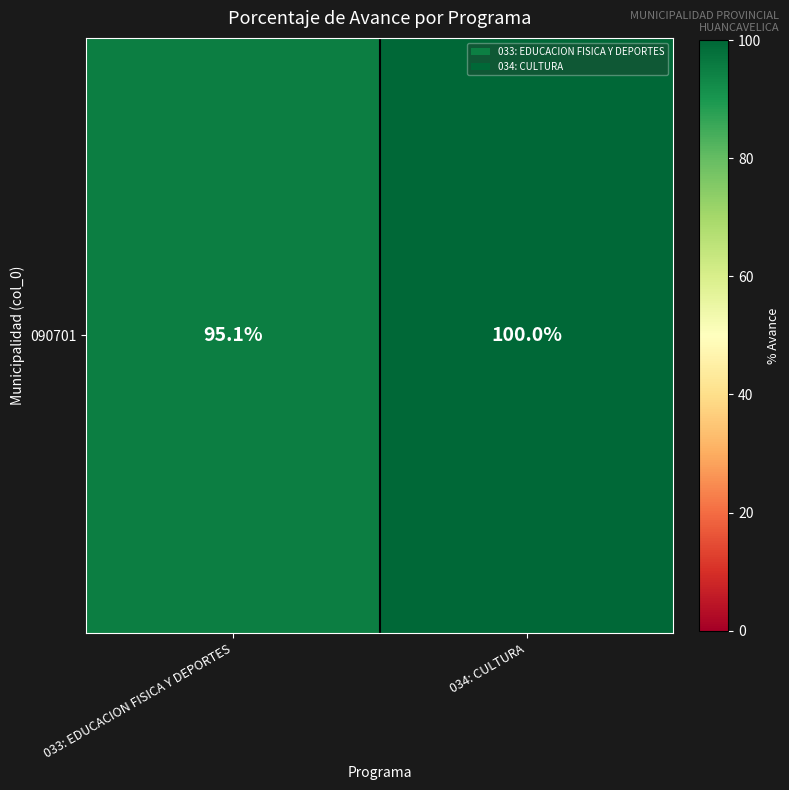

Is it true that the value at 033: EDUCACION FISICA Y DEPORTES is 133.5?

False